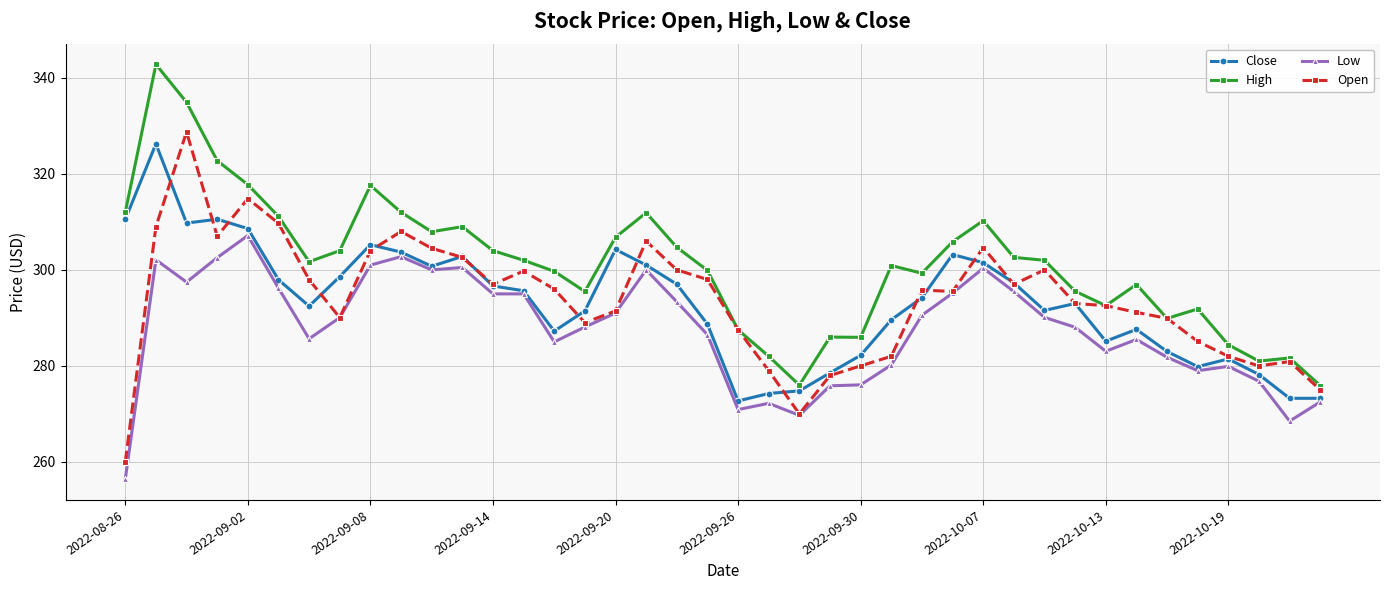

What is the highest value of the Open series?

328.8